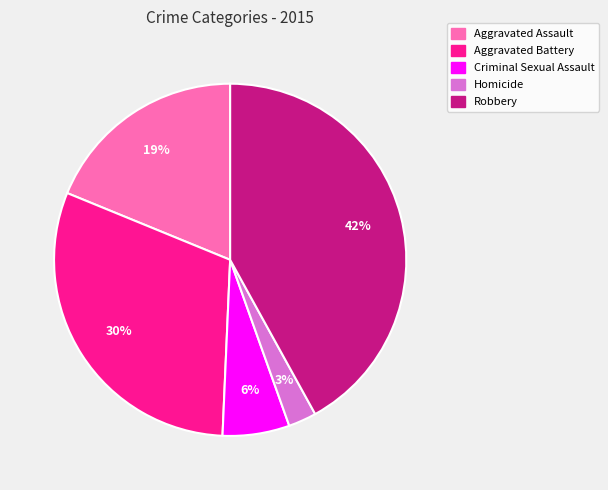

Is there any slice that represents more than half of the pie?

No